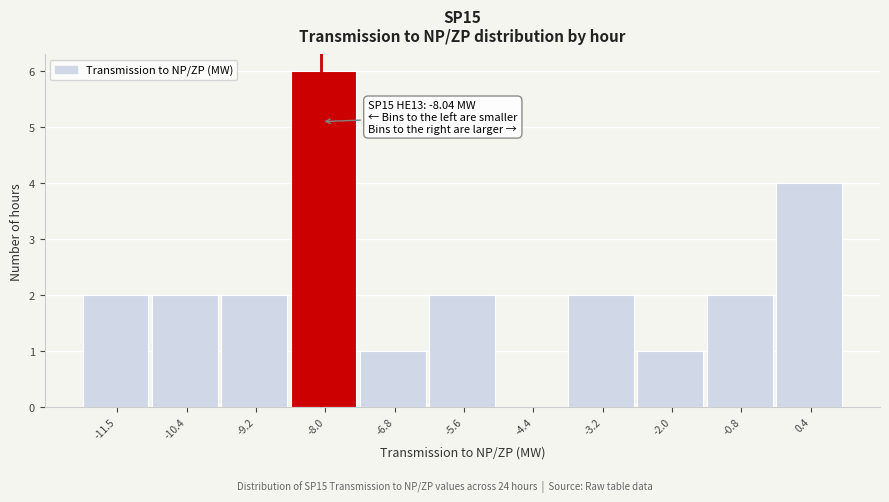

Which range on the x-axis has the tallest bar?

-8.6 to -7.4